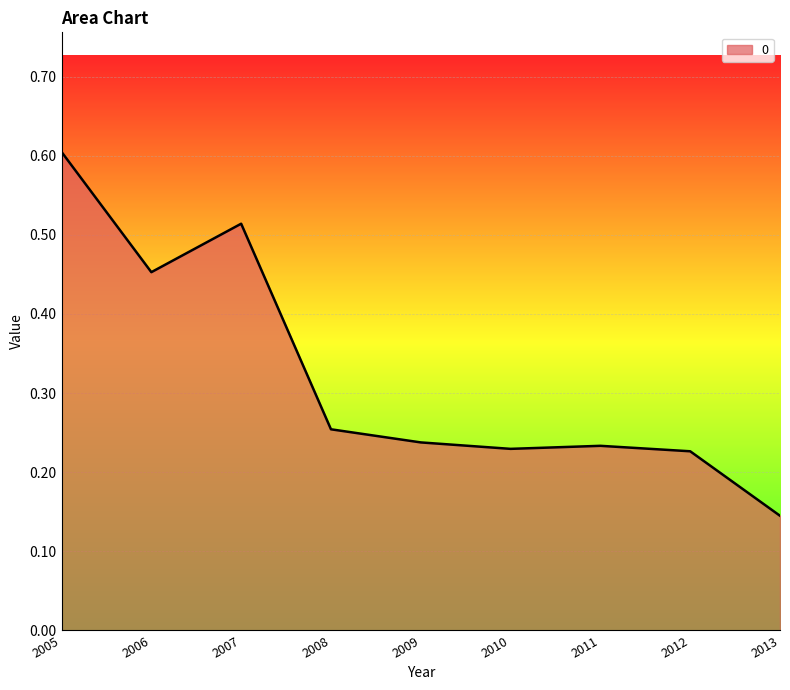

The chart shows a value of 0.4 at 2012. True or false?

False